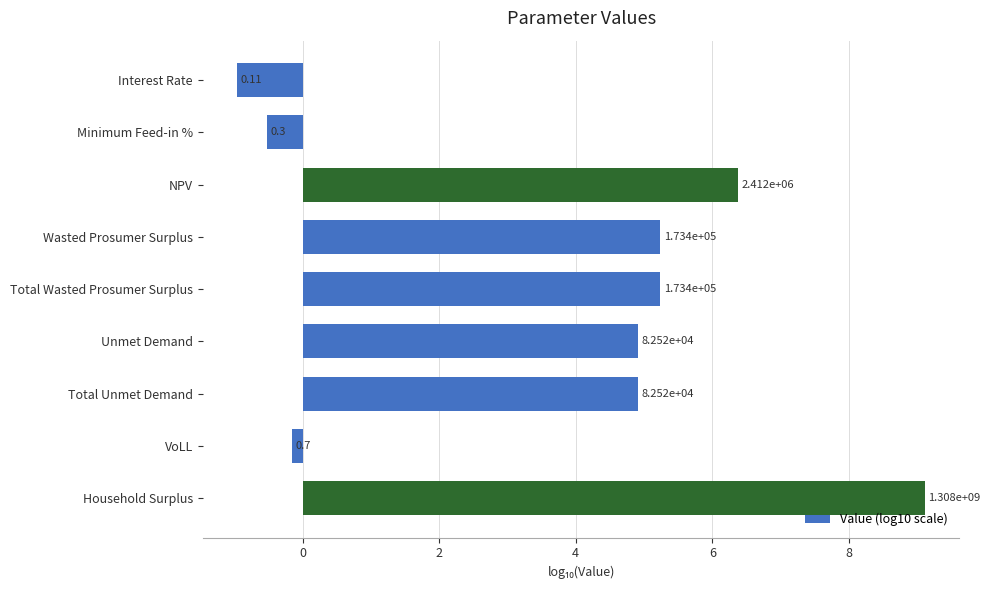

What is the minimum value shown in the chart?

-1.0